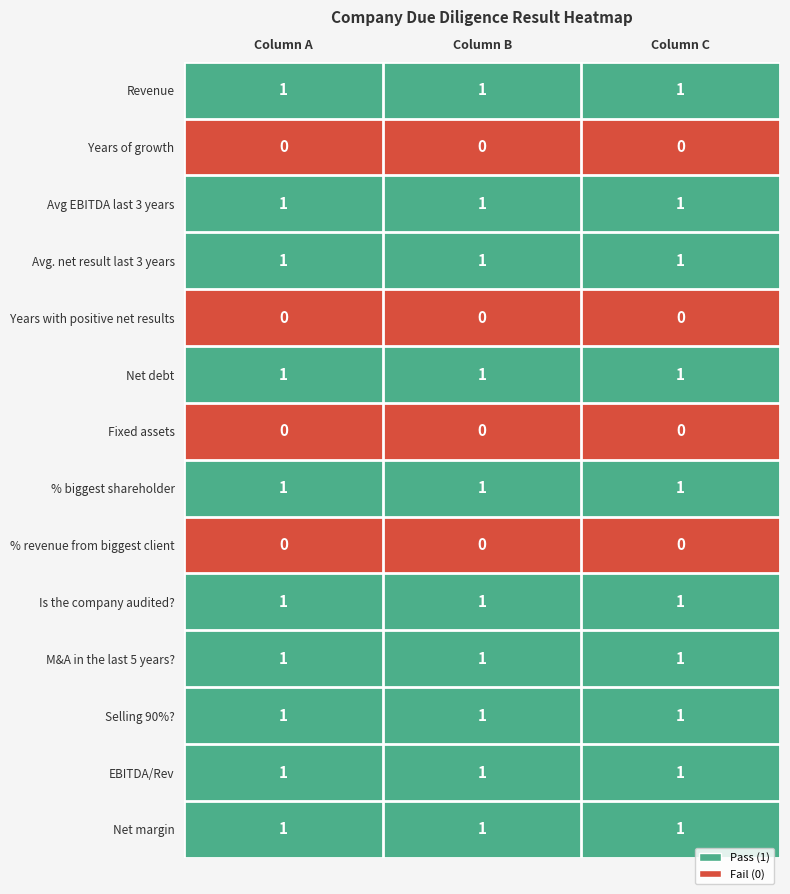

How many data points does each series have?

3